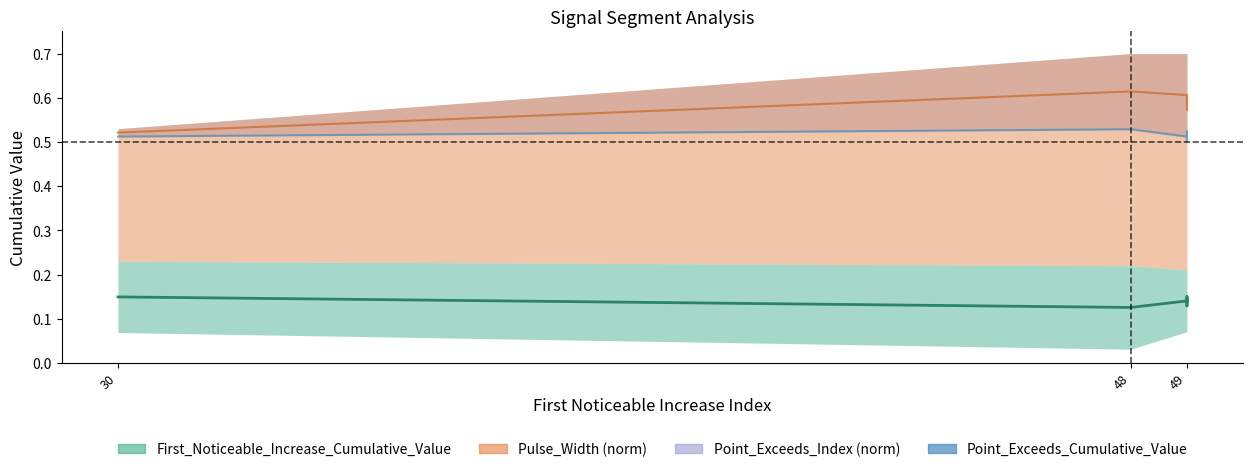

True or false: the data has more than 0 interior local peaks.

True